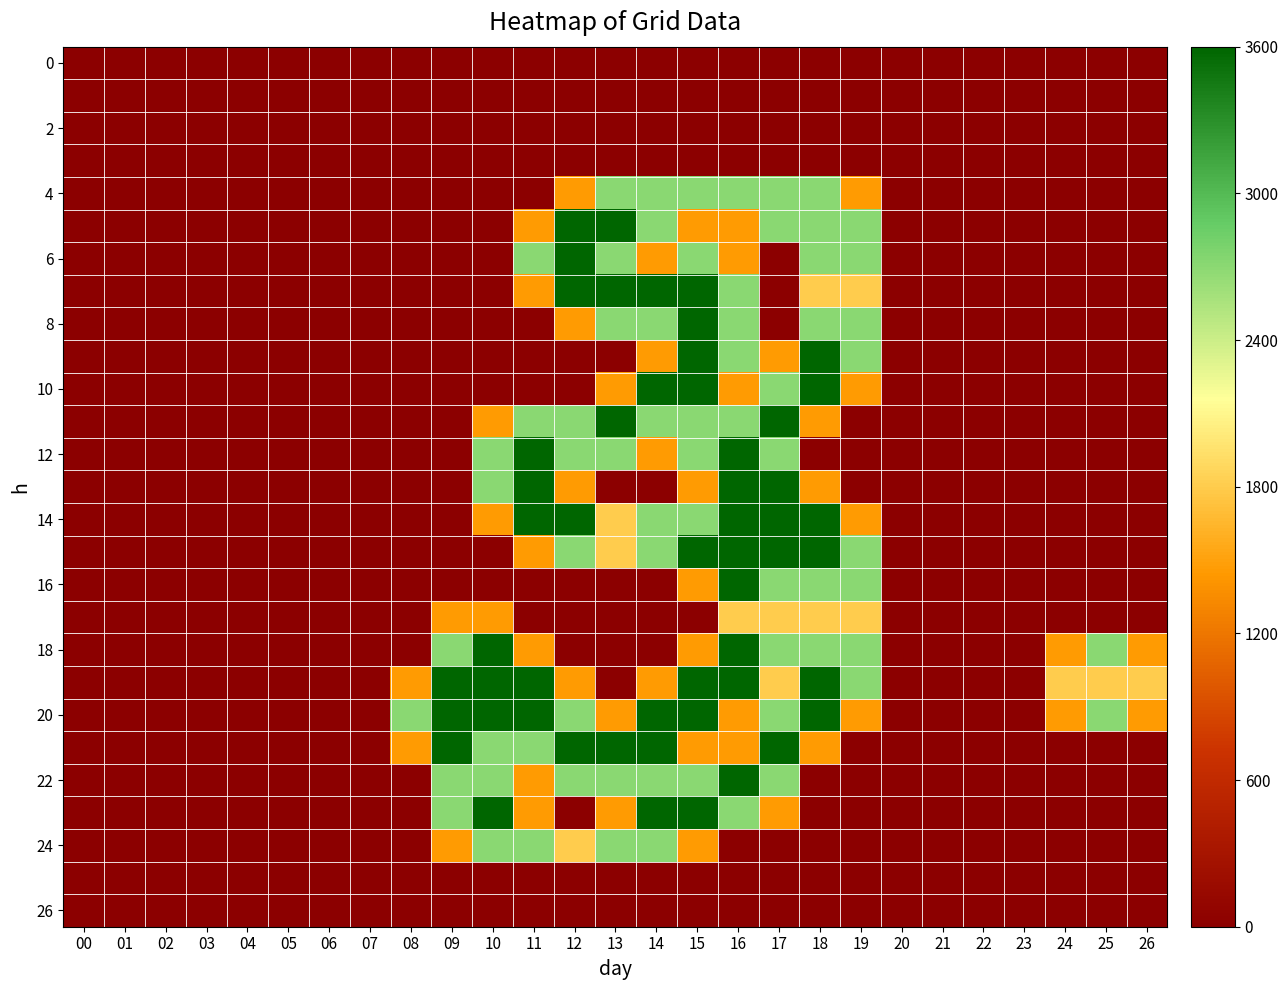

How many categories are shown in the chart?

27